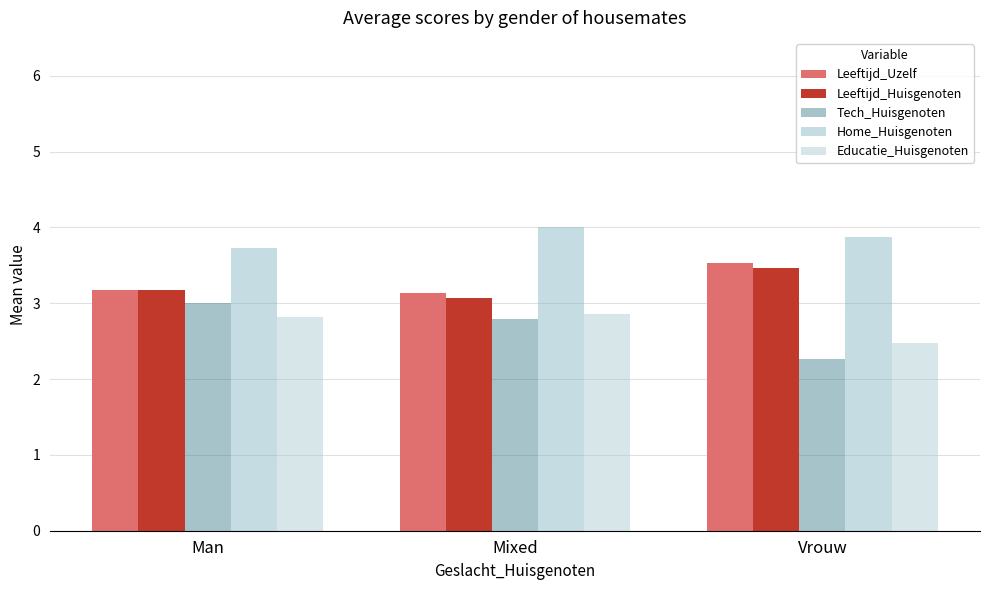

Count the Tech_Huisgenoten values in the range 2 to 3.

3